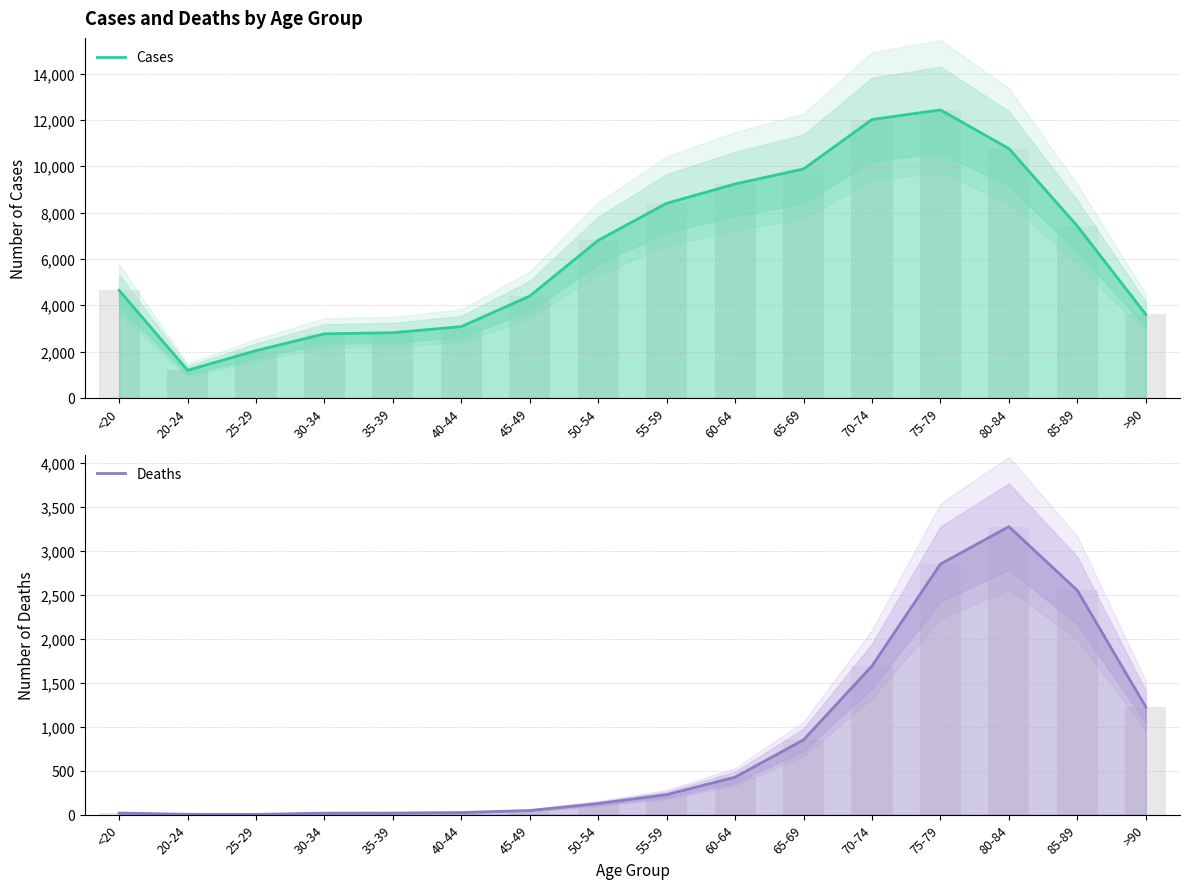

What is the highest value of the Cases series?

12434